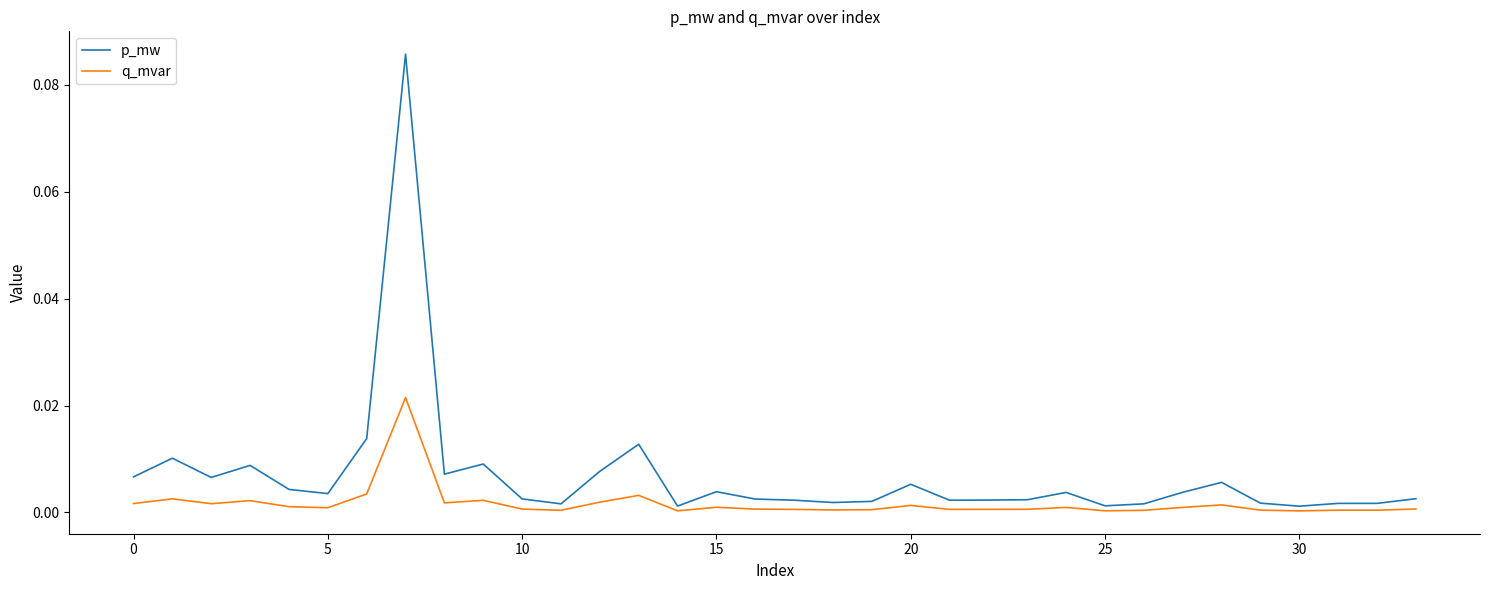

What are all the series names shown in the legend?

p_mw, q_mvar